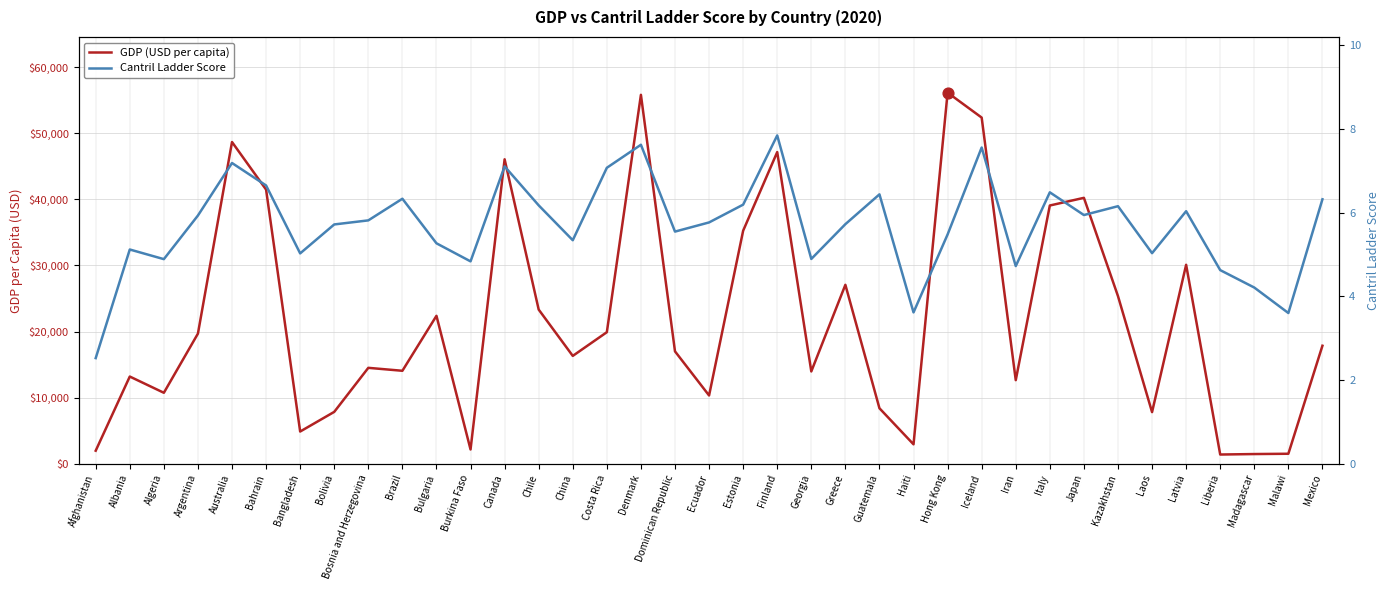

Which series has the largest Y range (max minus min)?

GDP (USD per capita)